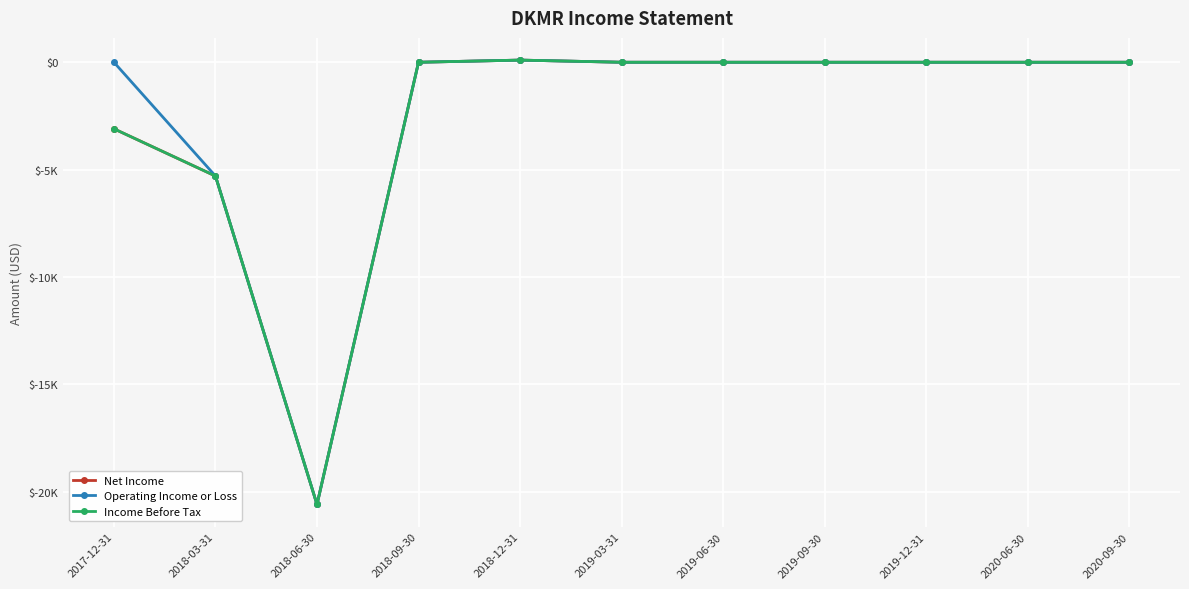

At 2019-06-30, list the series in order from smallest to largest.

Net Income, Operating Income or Loss, Income Before Tax